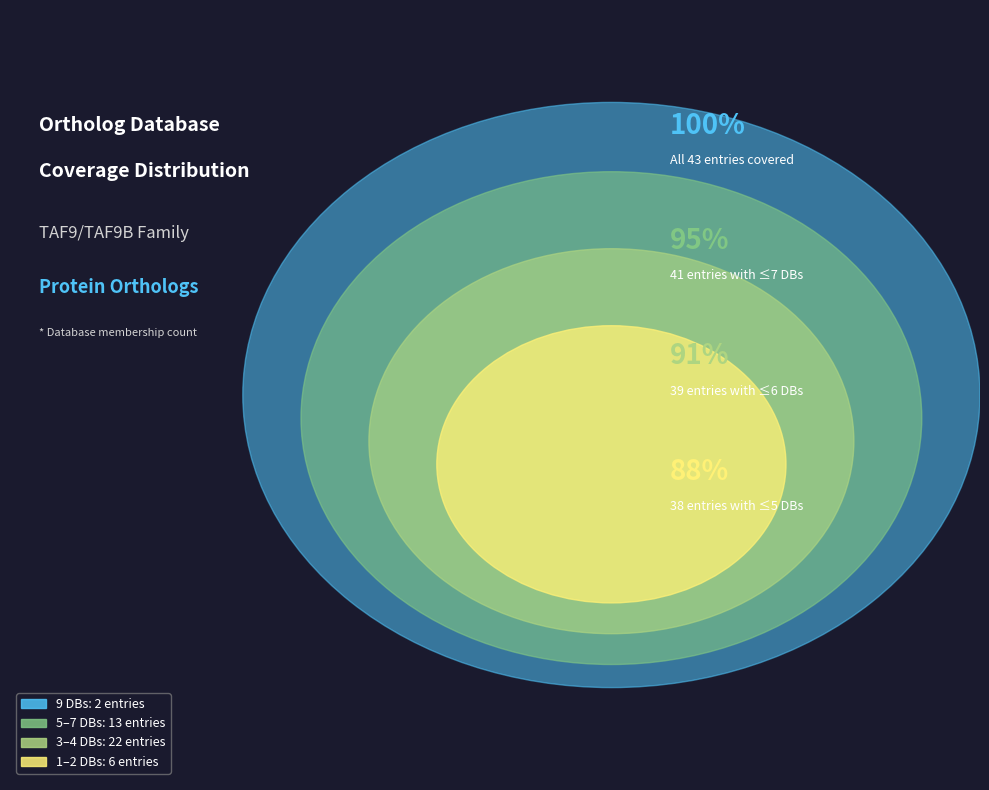

The Db_count_4 slice represents 34% of the pie. True or false?

False